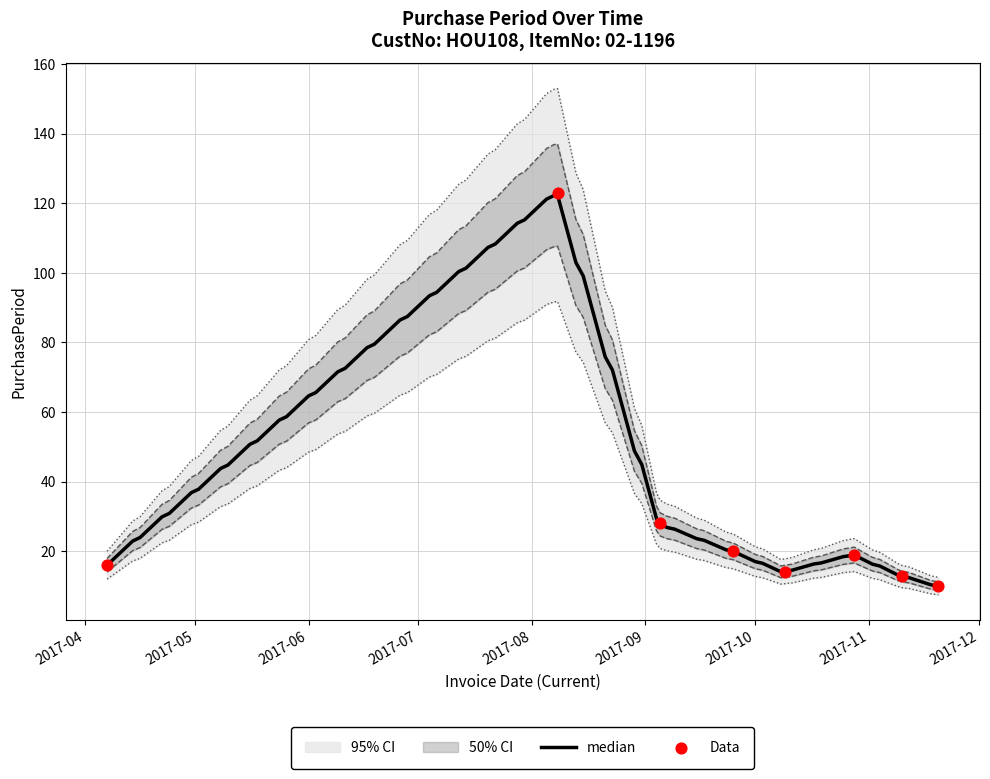

What is the change in value from 2017-09-05 to 2017-10-28?

-9